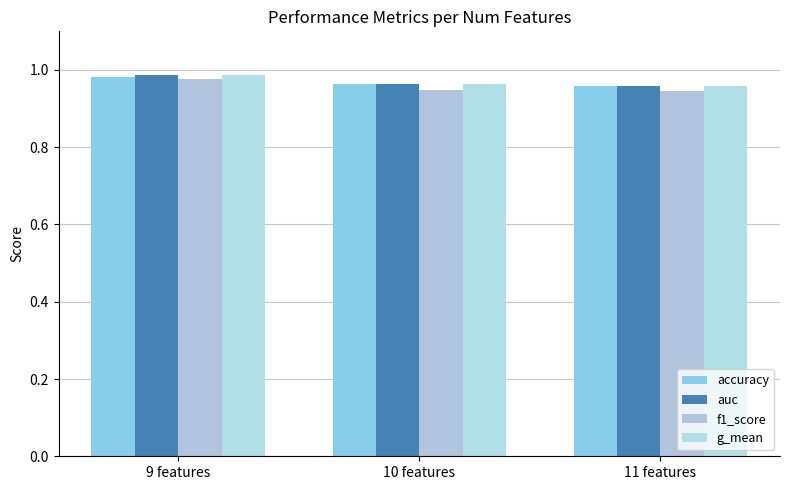

What are all the series names shown in the legend?

accuracy, auc, f1_score, g_mean